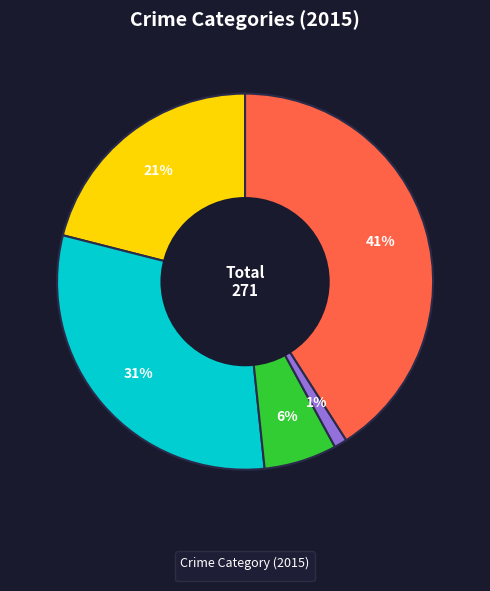

Does any single category account for the majority?

No